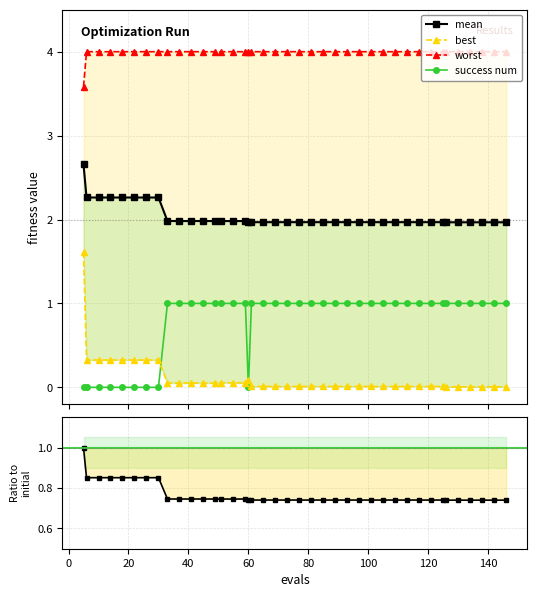

How many success num values are between 1 and 2?

31